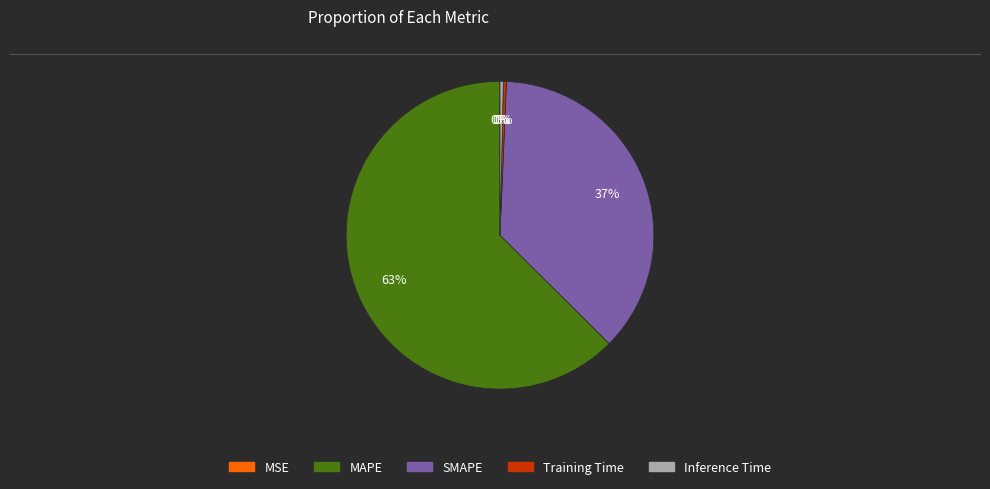

True or false: MAPE accounts for 77% of the total.

False